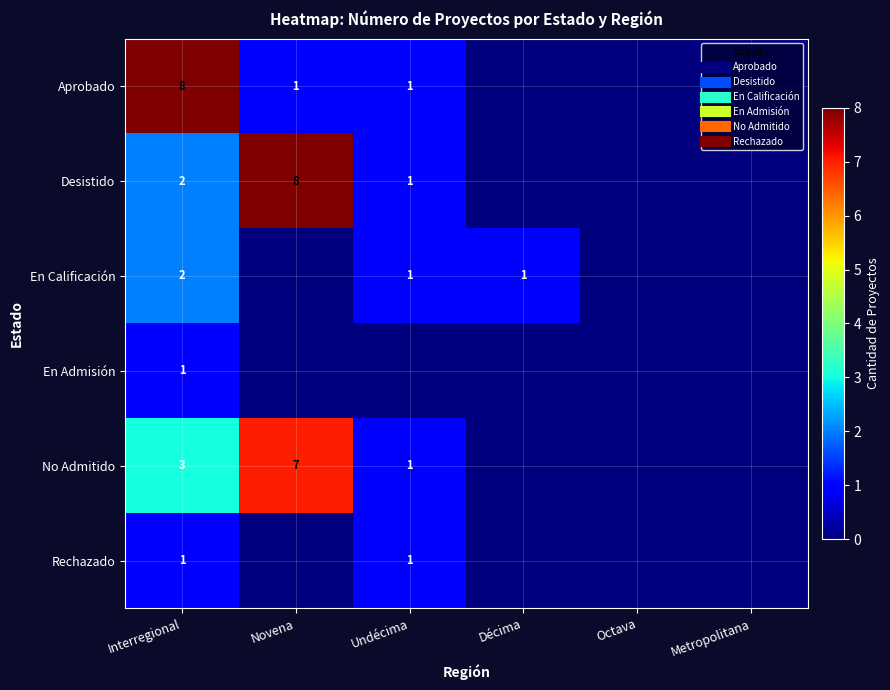

At which label does En Calificación reach its minimum?

Novena